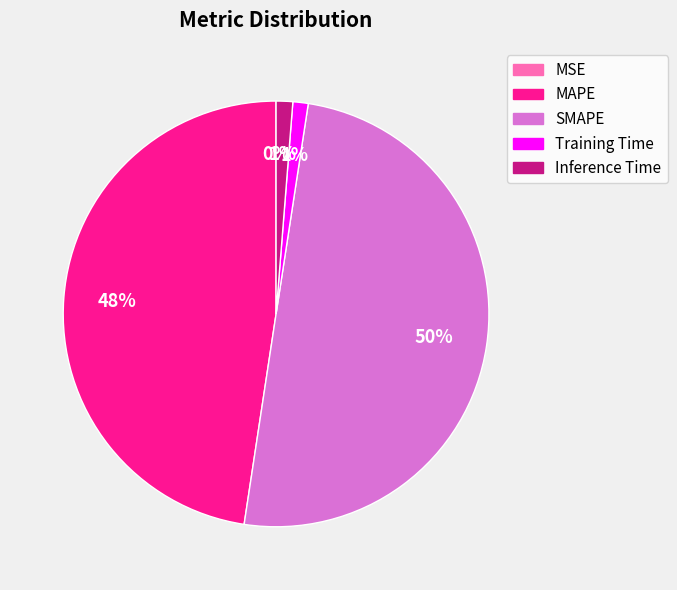

Between Inference Time and MAPE, which is larger?

MAPE